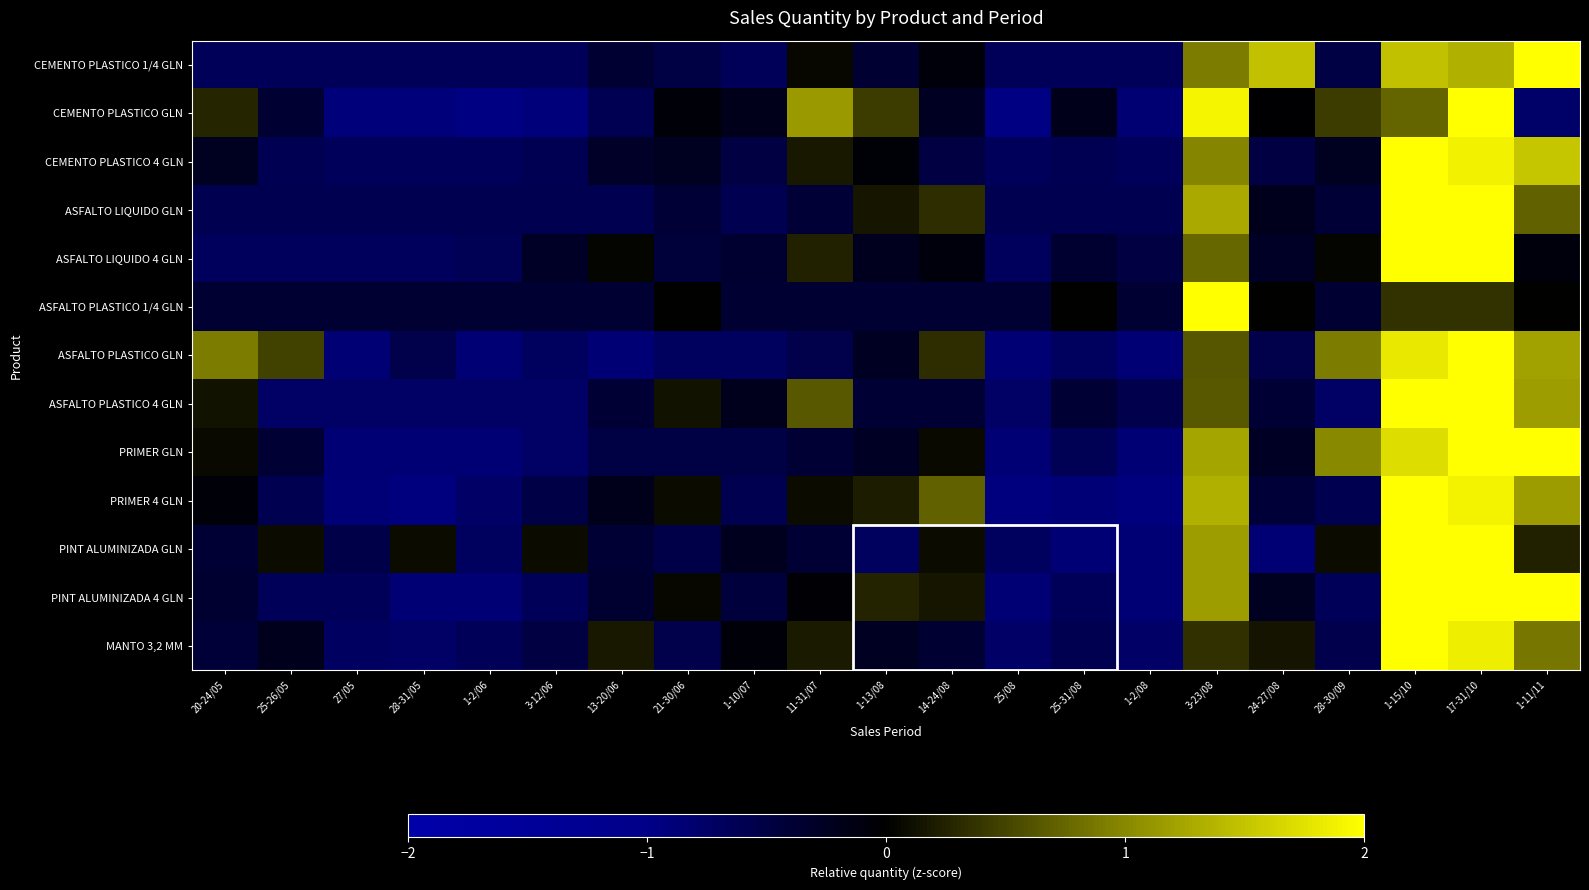

At which category is the sum across all series the highest?

1-15/10